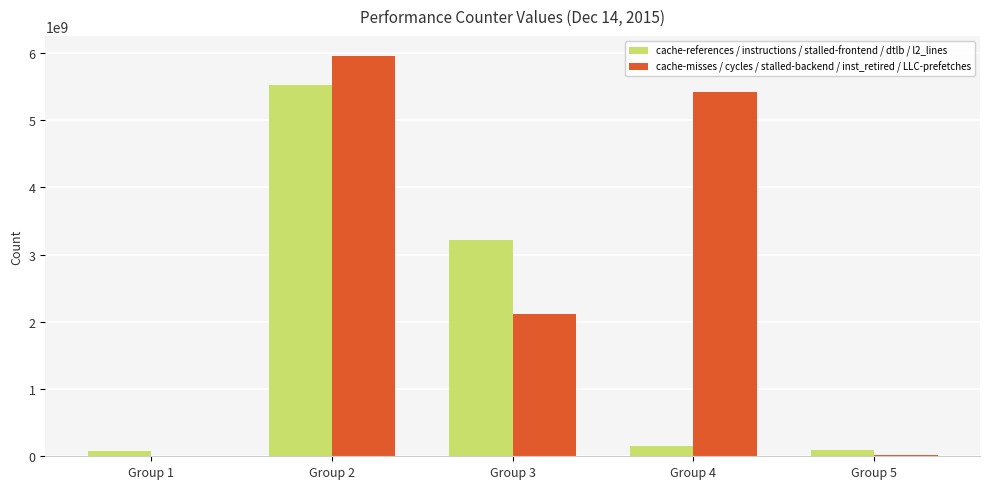

How many groups of bars are there?

5